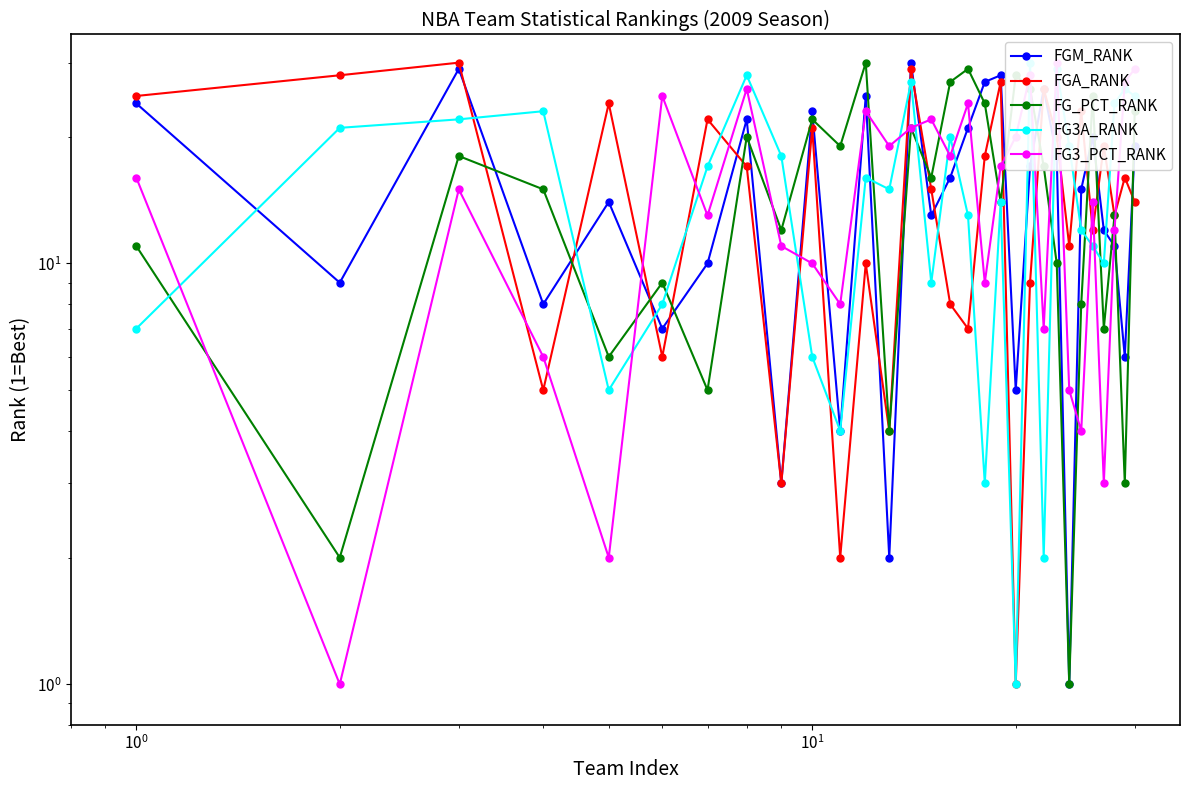

What is the average value of the FGM_RANK series?

16